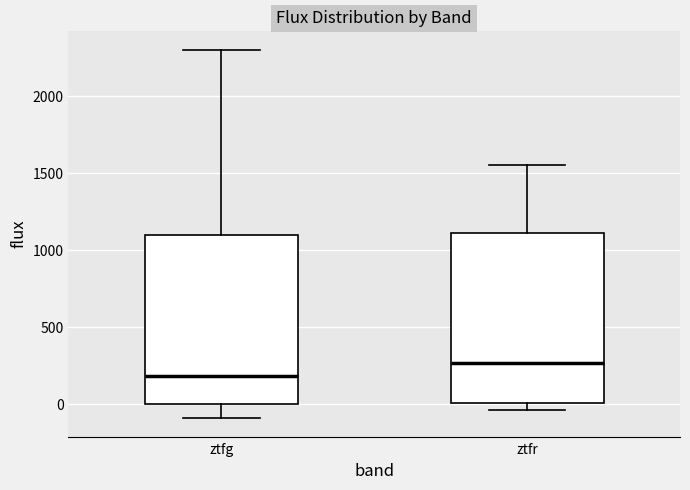

Where is the upper edge of the box for ztfg on the y-axis? The values are not printed on the chart, so give them approximately, as read against the axis.

1100